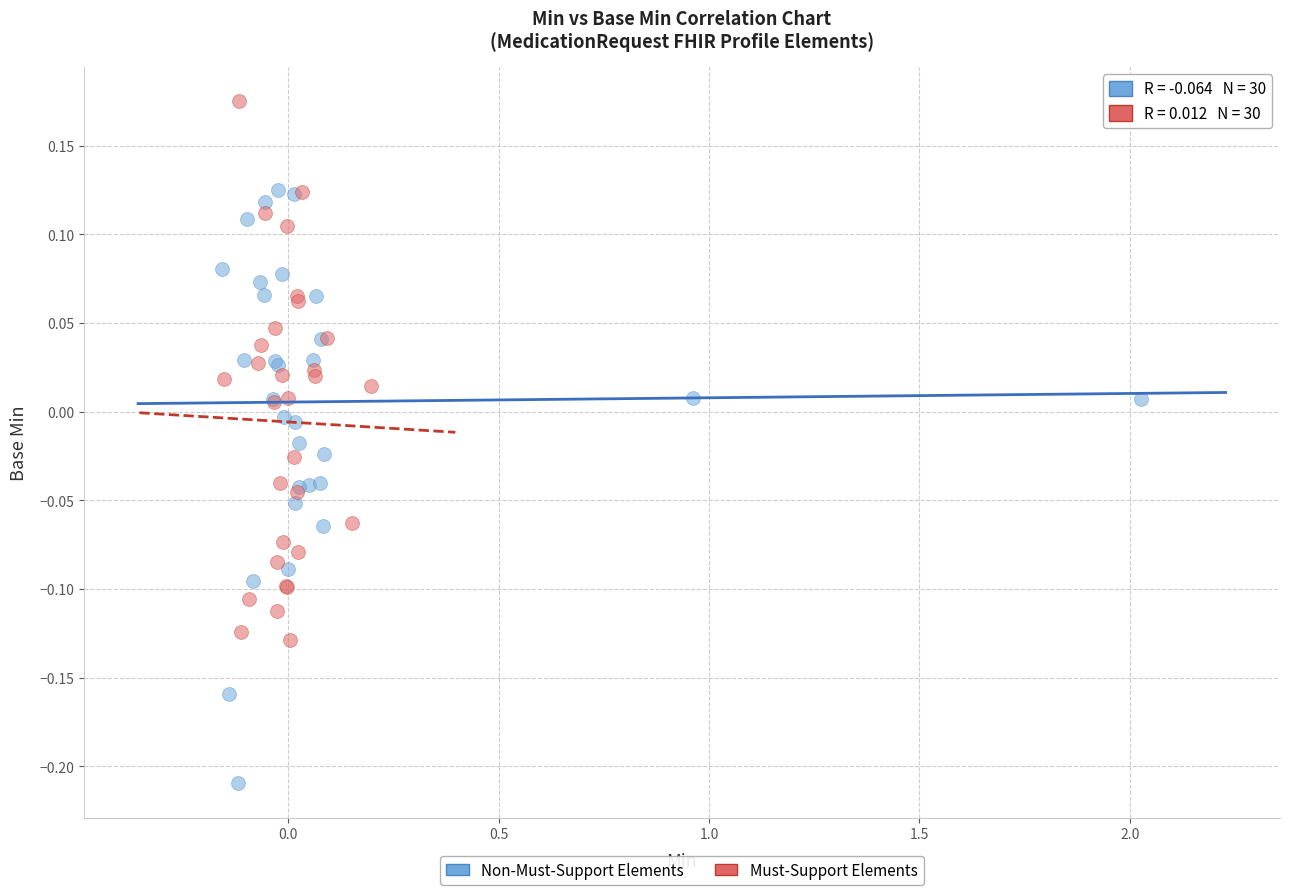

Which series has the widest spread of Y values?

Non-Must-Support Elements